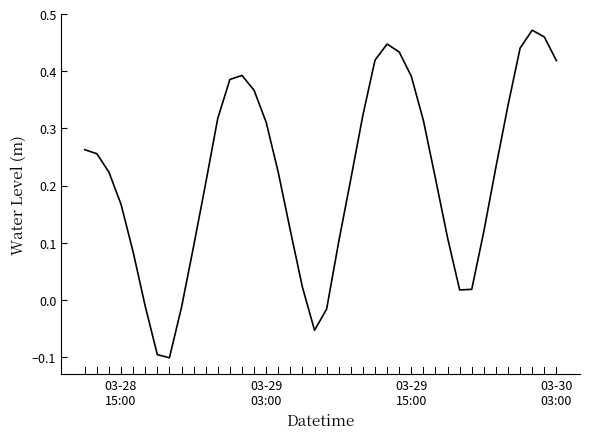

What is the difference between the maximum and minimum values?

0.6